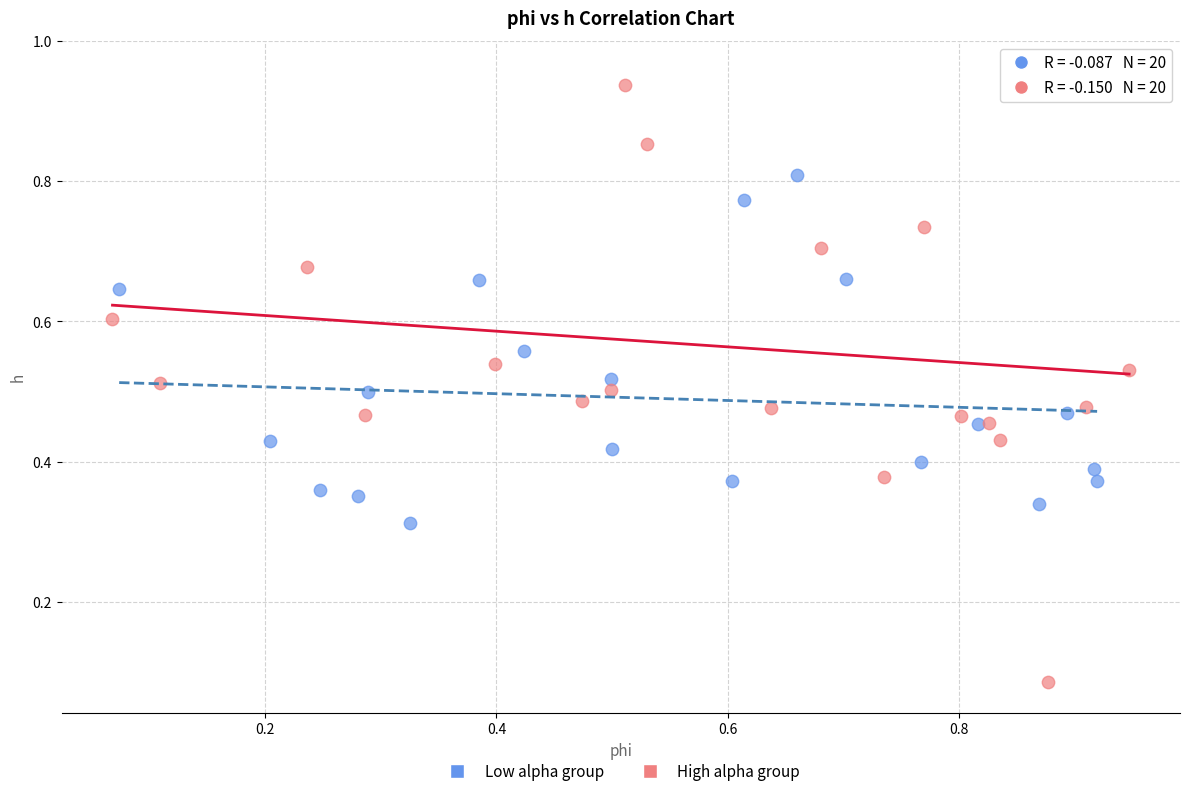

Which series has the widest spread of Y values?

High alpha group